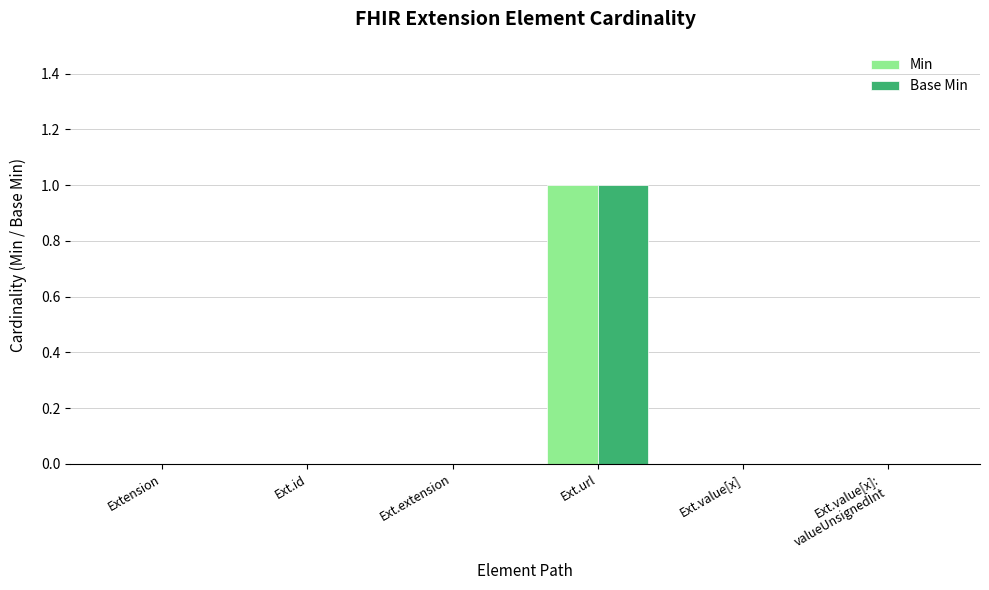

The value of Base Min at Ext.value[x] is 0. True or false?

True